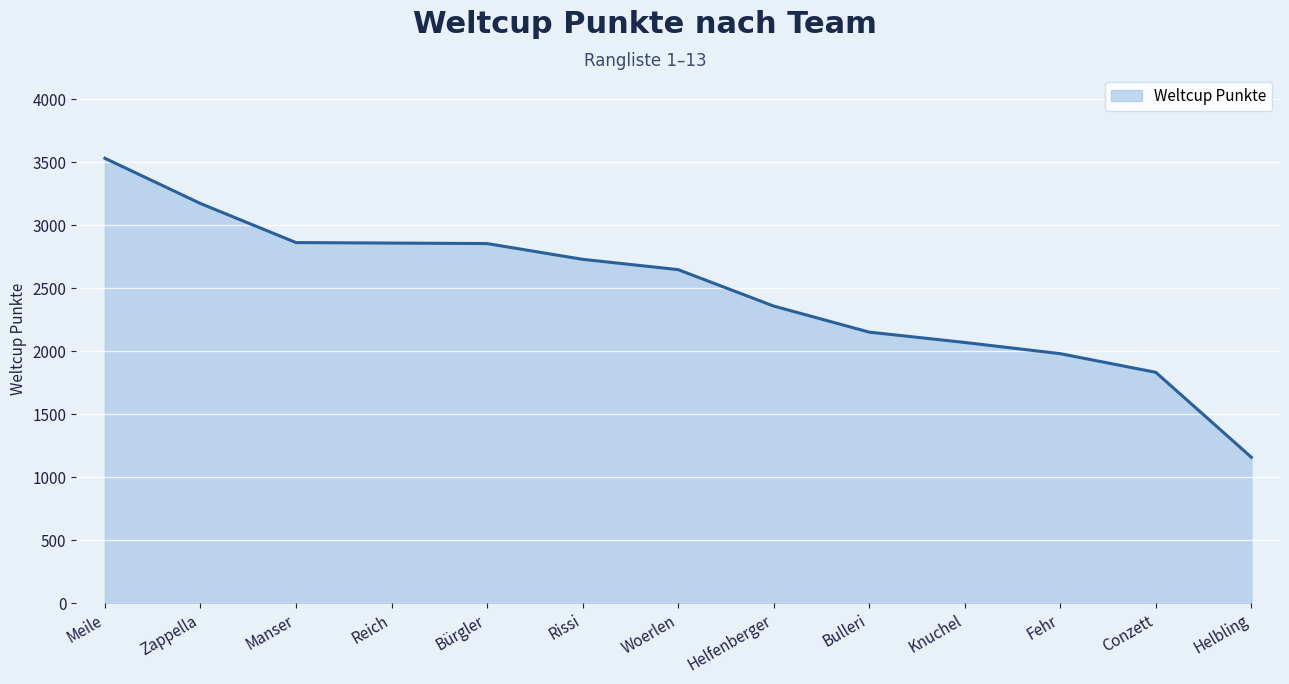

Is it true that the value at Bürgler is 2854?

True